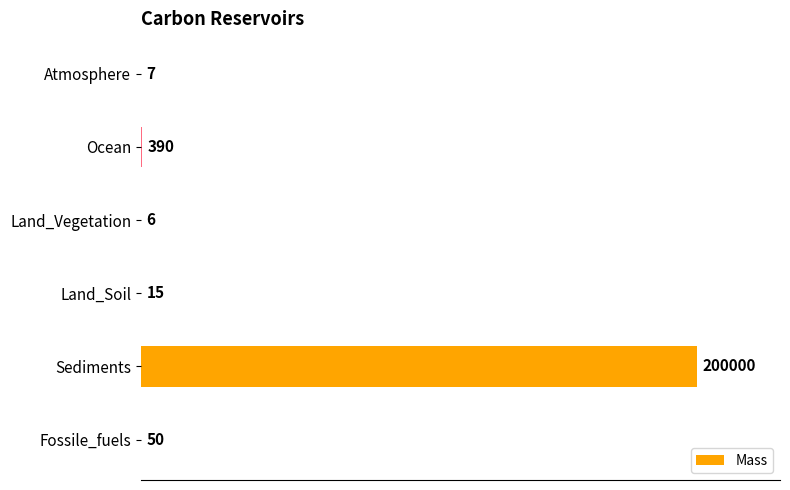

How many data points does each series have?

6